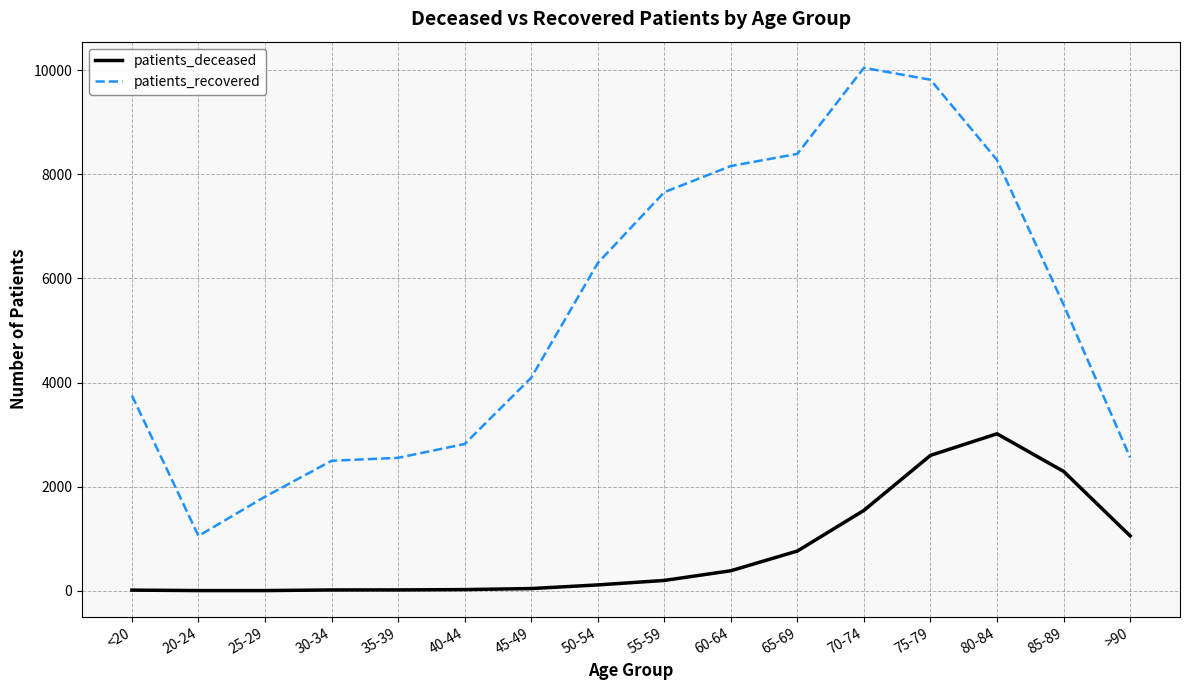

Where is the first local minimum for patients_recovered?

20-24